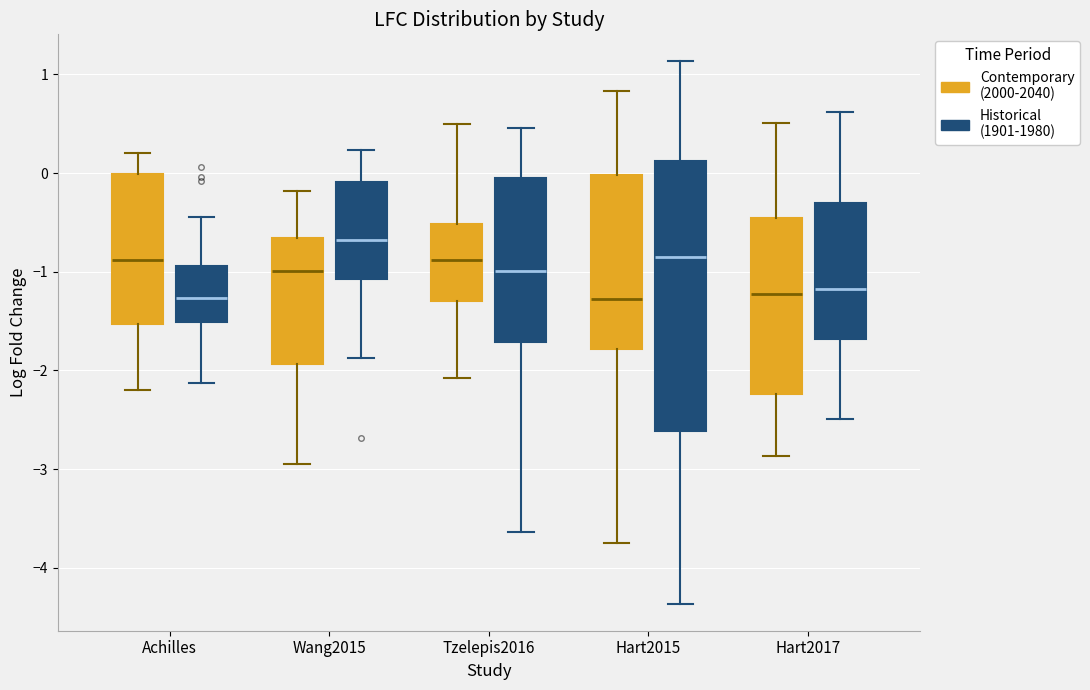

Which box is the tallest, from its lower edge to its upper edge?

Hart2015 (Historical (1901-1980))